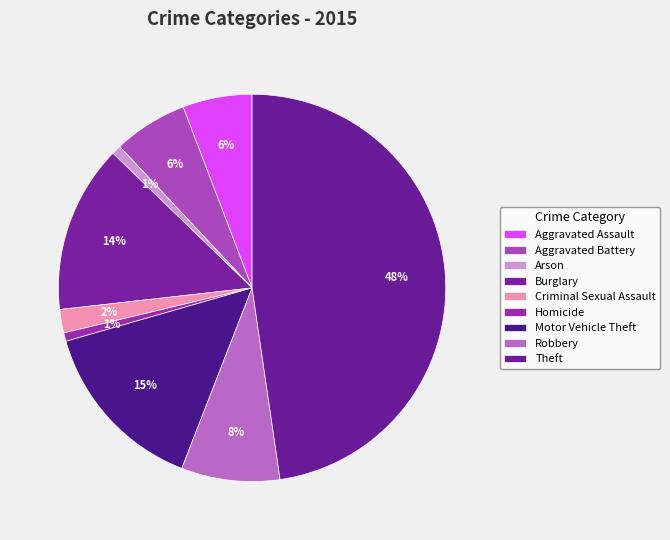

The Burglary slice represents 14% of the pie. True or false?

True